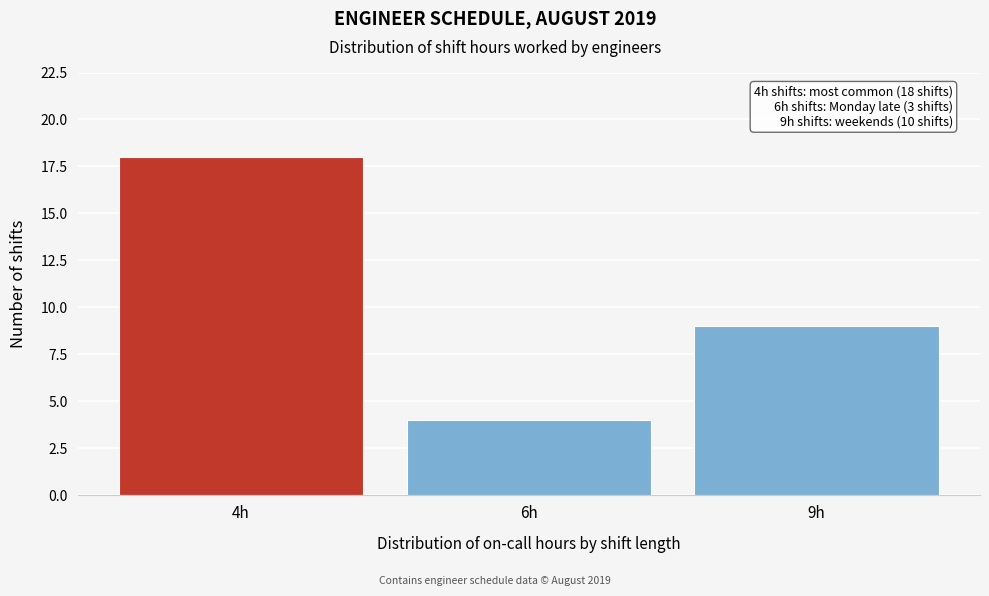

Reading right to left, extract all data points from this chart.

9	4	18